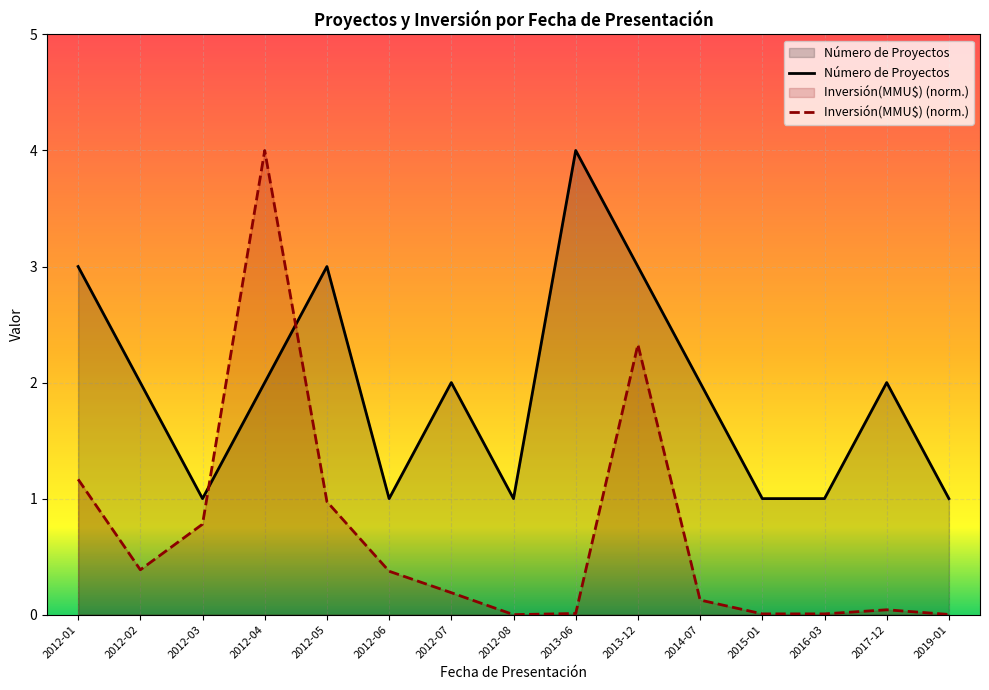

At which label does Número de Proyectos first exceed 2?

2012-01